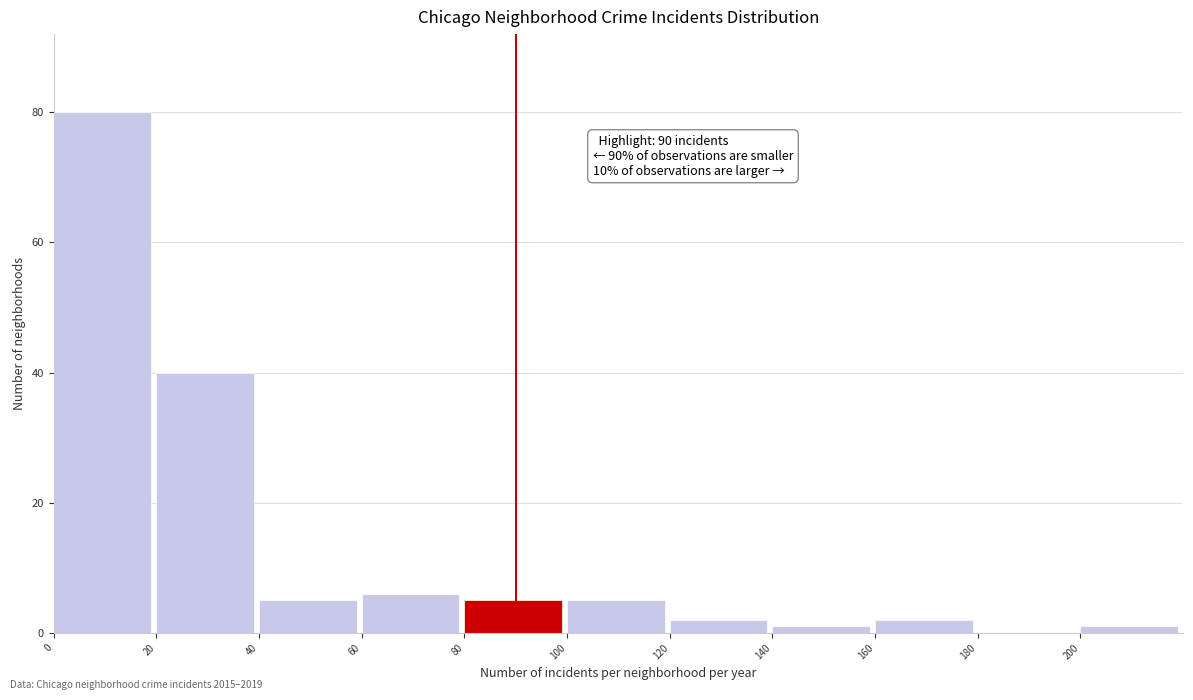

Over which range of the x-axis is the bar tallest?

0 to 20